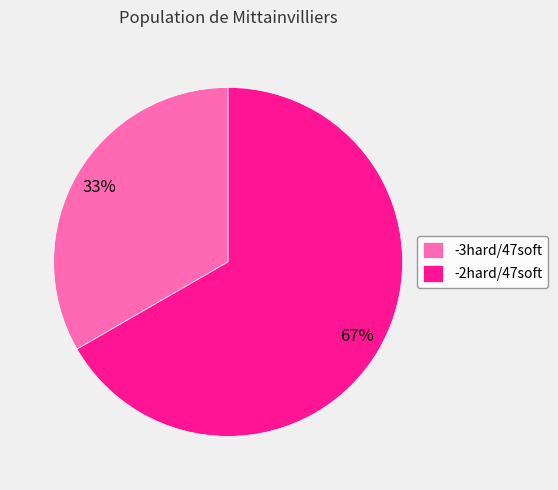

Which category has the smallest portion of the pie?

-3hard/47soft